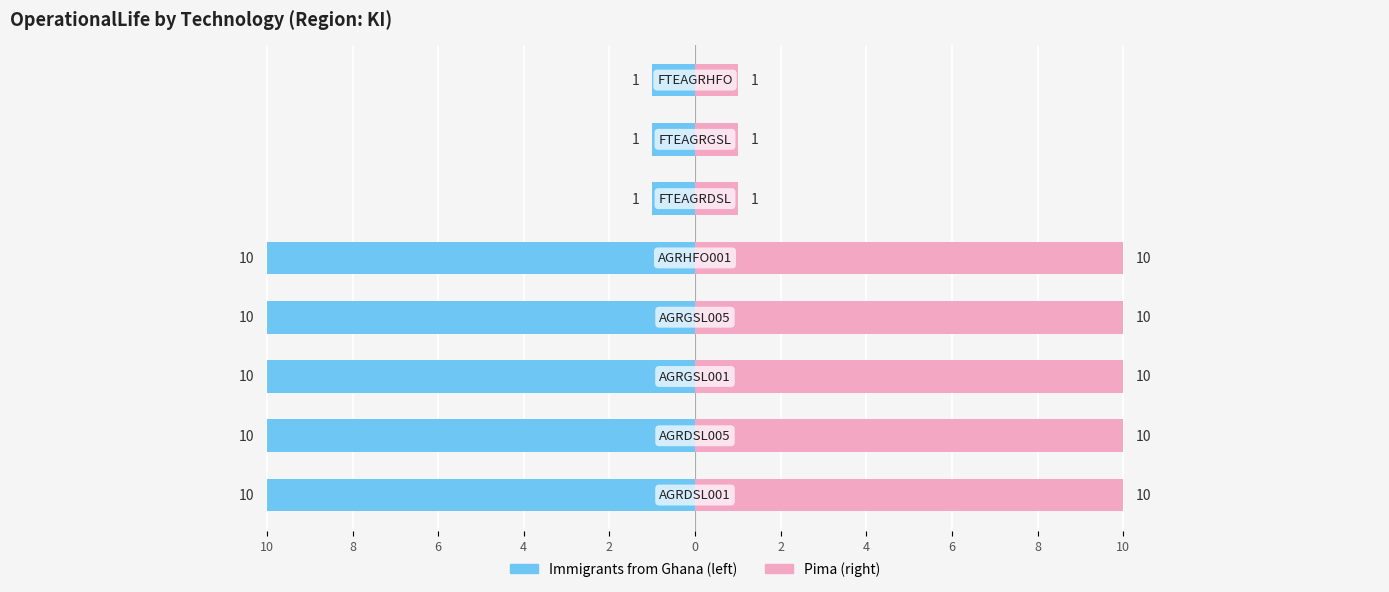

What is the sum of all VALUE (Right) values?

53